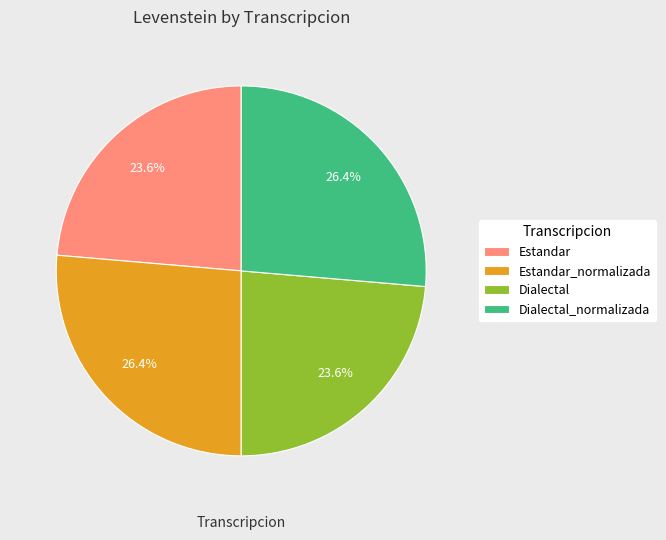

What percentage is the Estandar_normalizada slice, to the nearest percent?

26%